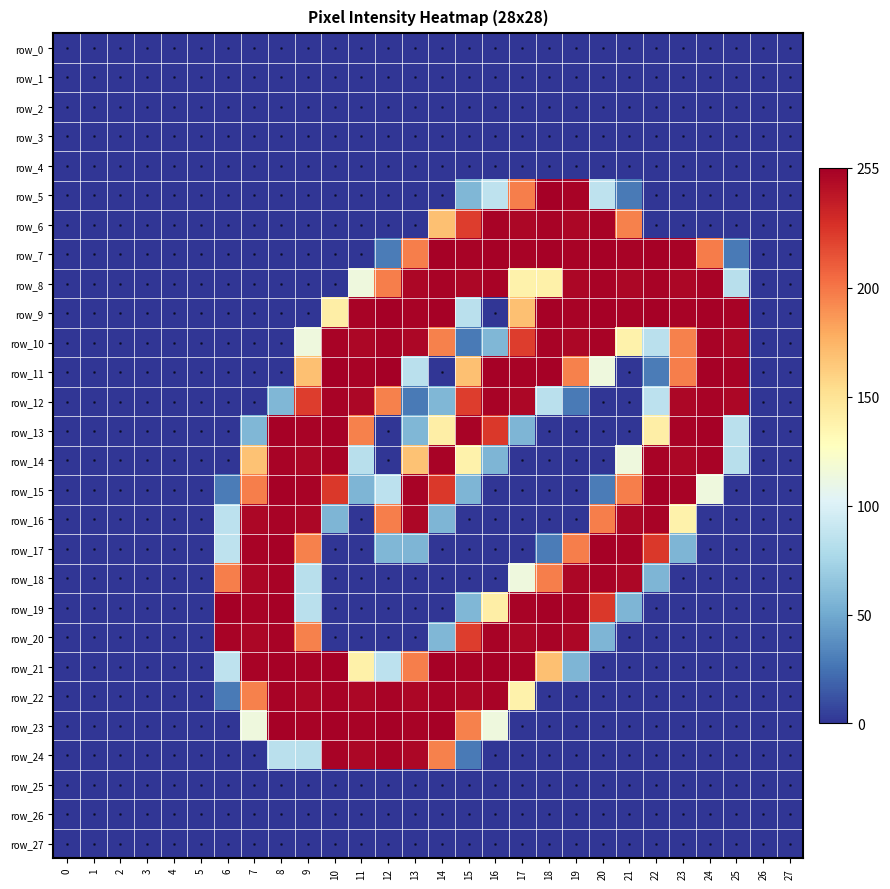

The value of row_5 at 16 is 25. True or false?

False